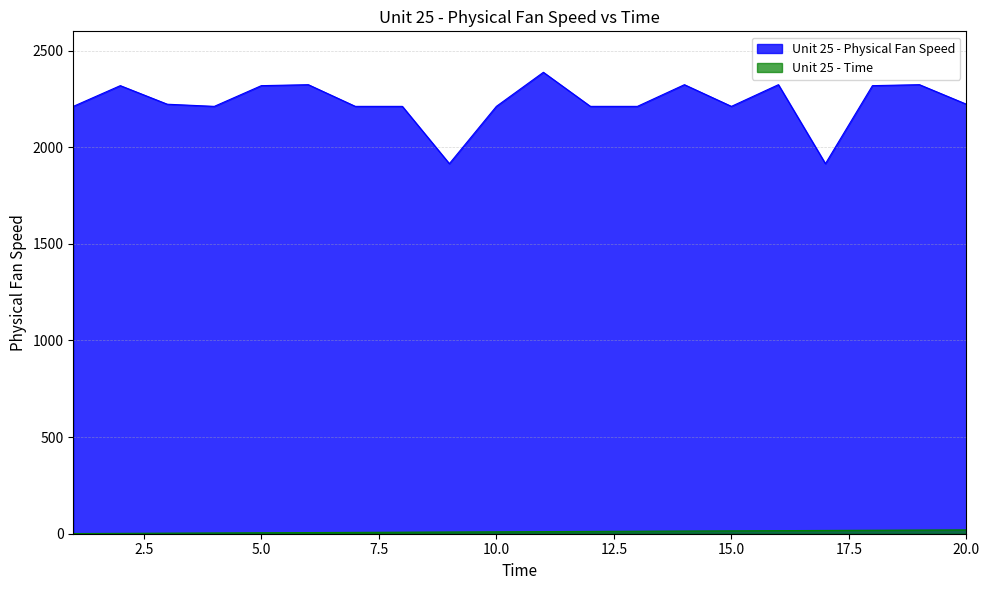

What is the smallest value displayed?

1.0